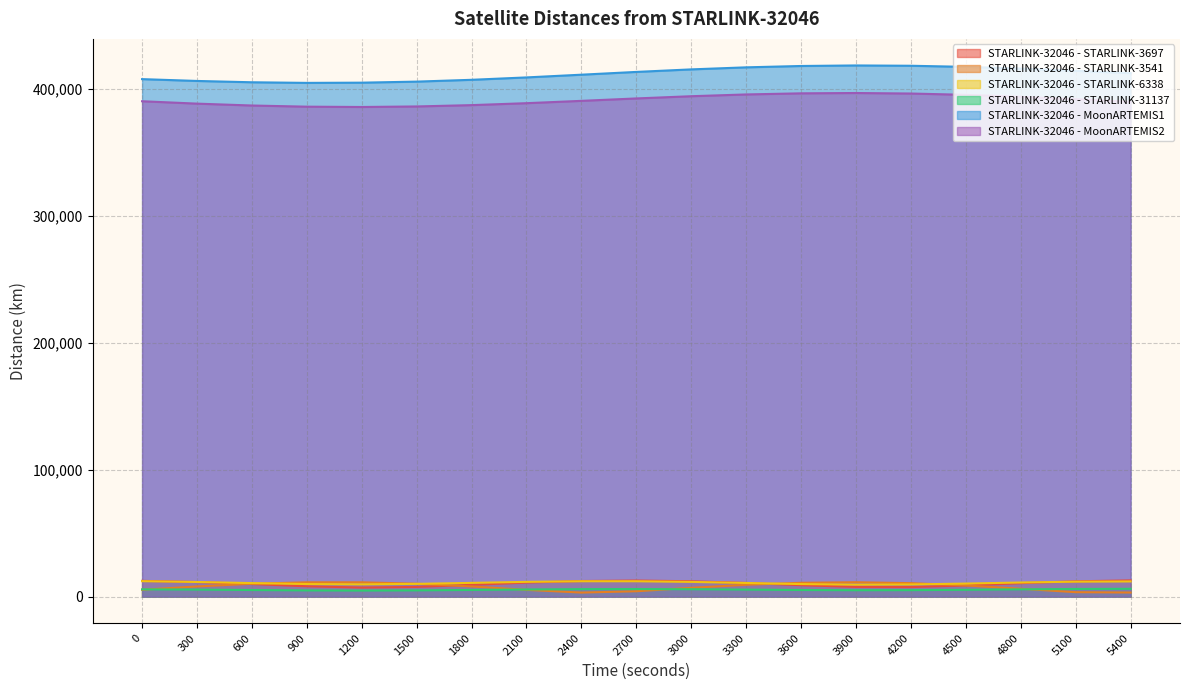

Reading right to left, extract all data points from this chart.

STARLINK-32046 - STARLINK-3697: 5400=12750.7	5100=12031.3	4800=10562.7	4500=8786.7	4200=7503.7	3900=7595.8	3600=8978.7	3300=10725.7	3000=12081.2	2700=12642.4	2400=12266.5	2100=11033.0	1800=9265.9	1500=7628.2	1200=7106.6	900=8120.9	600=9883.6	300=11482.0	0=12388.6
STARLINK-32046 - STARLINK-3541: 5400=3198.8	5100=3480.1	4800=6170.2	4500=8771.1	4200=10579.5	3900=11312.6	3600=10872.1	3300=9322.6	3000=6908.6	2700=4211.1	2400=3168.2	2100=5298.6	1800=8006.5	1500=10128.3	1200=11266.5	900=11257.1	600=10106.8	300=7997.3	0=5366.3
STARLINK-32046 - STARLINK-6338: 5400=11932.2	5100=11748.5	4800=11109.9	4500=10254.7	4200=9558.5	3900=9394.1	3600=9868.6	3300=10727.2	3000=11570.6	2700=12078.6	2400=12088.1	2100=11605.2	1800=10805.4	1500=10017.6	1200=9633.9	900=9881.1	600=10628.5	300=11505.7	0=12153.0
STARLINK-32046 - STARLINK-31137: 5400=6138.1	5100=6011.8	4800=5715.1	4500=5352.6	4200=5074.4	3900=5011.7	3600=5188.1	3300=5499.7	3000=5790.6	2700=5934.1	2400=5868.2	2100=5605.9	1800=5233.9	1500=4898.5	1200=4755.3	900=4872.3	600=5173.8	300=5500.7	0=5706.6
STARLINK-32046 - MoonARTEMIS1: 5400=412317.1	5100=414181.1	4800=415909.8	4500=417294.1	4200=418165.0	3900=418410.9	3600=417987.3	3300=416921.3	3000=415309.9	2700=413310.5	2400=411125.8	2100=408981.5	1800=407100.0	1500=405674.6	1200=404844.4	900=404677.3	600=405160.2	300=406200.8	0=407638.6
STARLINK-32046 - MoonARTEMIS2: 5400=389746.4	5100=391808.2	4800=393715.6	4500=395264.5	4200=396293.3	3900=396698.9	3600=396445.6	3300=395568.8	3000=394172.4	2700=392419.3	2400=390515.2	2100=388686.6	1800=387154.4	1500=386107.9	1200=385681.0	900=385935.2	600=386851.4	300=388332.2	0=390214.5